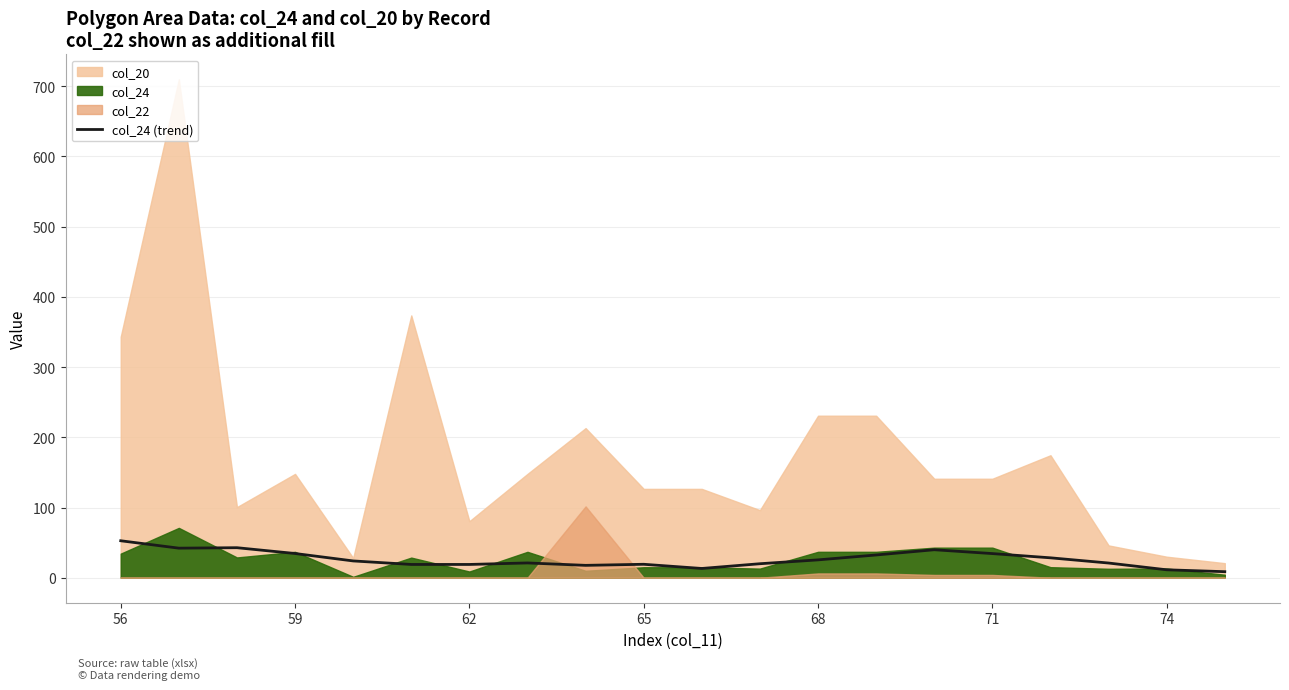

What is the highest value of the col_24 (trend) series?

52.7